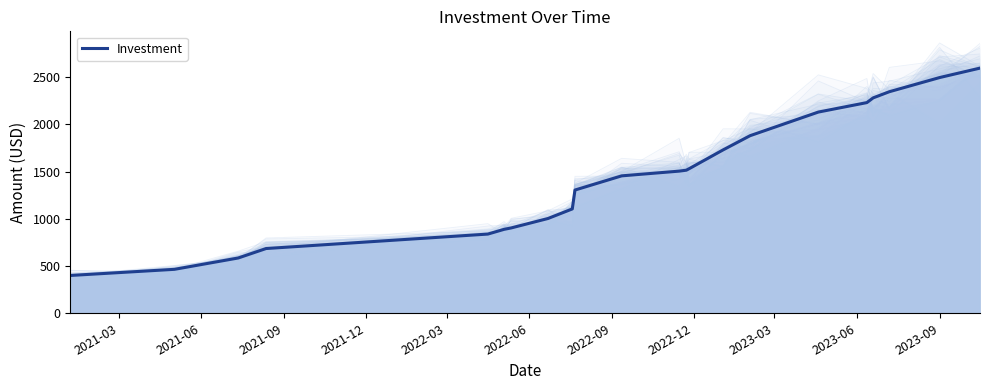

What is the minimum value for Investment?

400